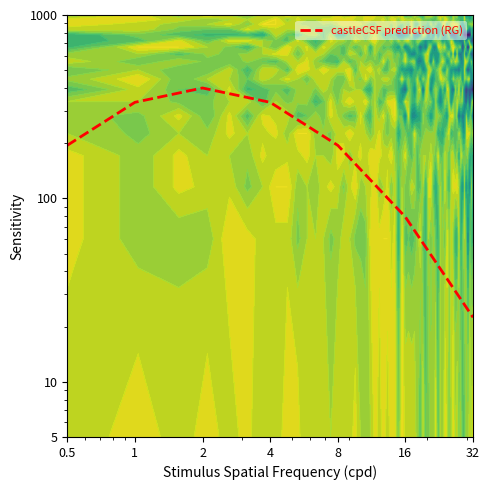

Reading right to left, list all the values displayed in this chart.

32=22.5	16=79.2	8=194.7	4=334.1	2=400.0	1=334.1	0.5=194.7